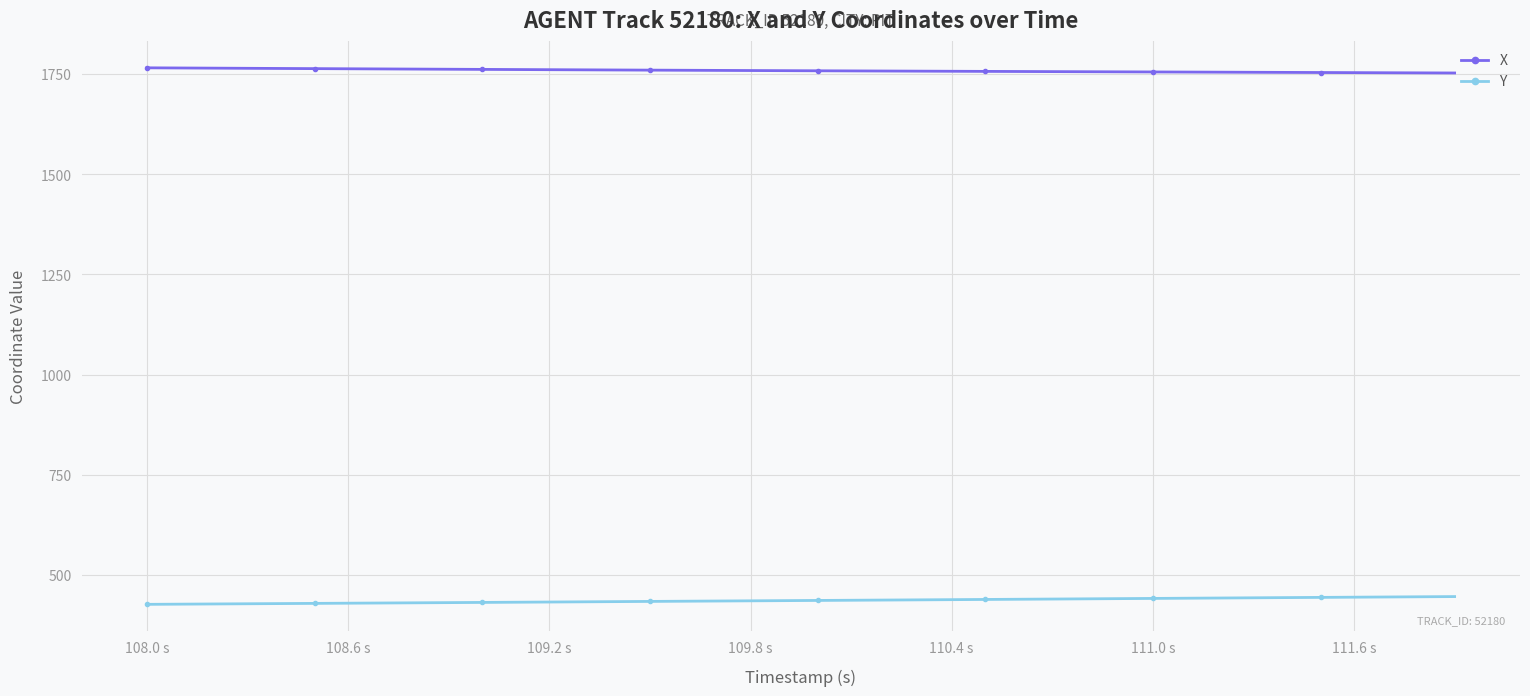

True or false: Y and X cross at least once.

False